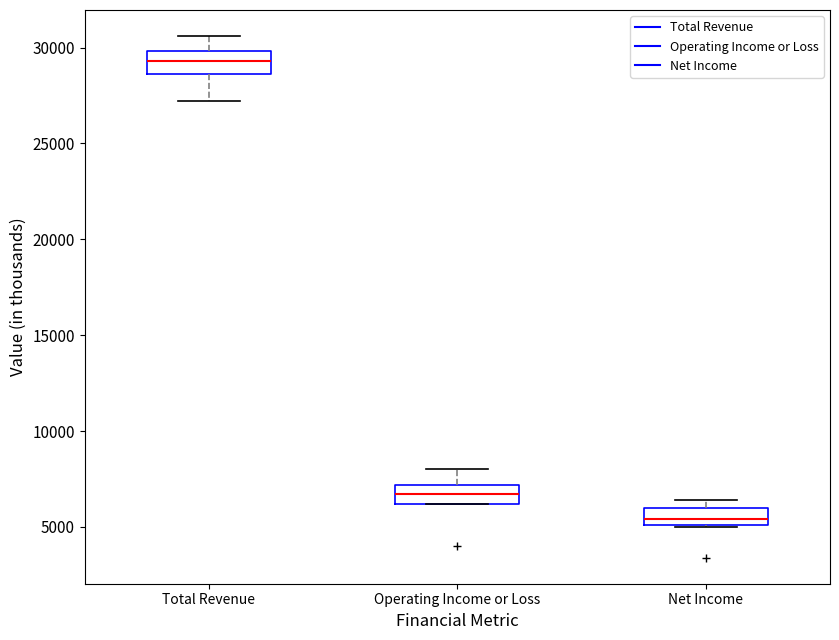

Reading left to right, transcribe this box plot: for each box, give where its median line is, the range the box spans, and where its two whiskers end, as read against the y-axis. The values are not printed on the chart, so give them approximately, as read against the axis.

Total Revenue: median 29500, box 28500 to 30000, whiskers 27000 to 30500
Operating Income or Loss: median 6500, box 6000 to 7000, whiskers 6000 to 8000
Net Income: median 5500, box 5000 to 6000, whiskers 5000 to 6500